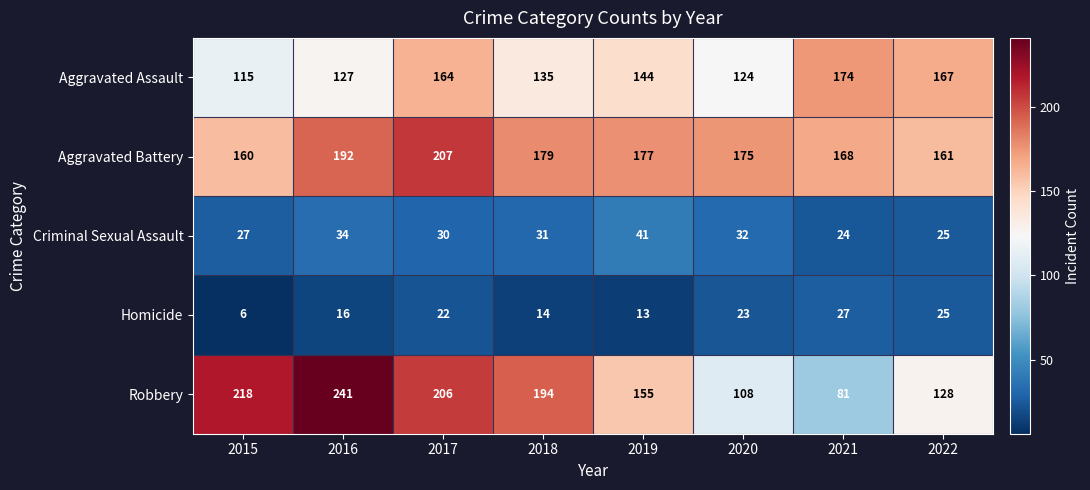

What is the total value across all series at 2019?

530